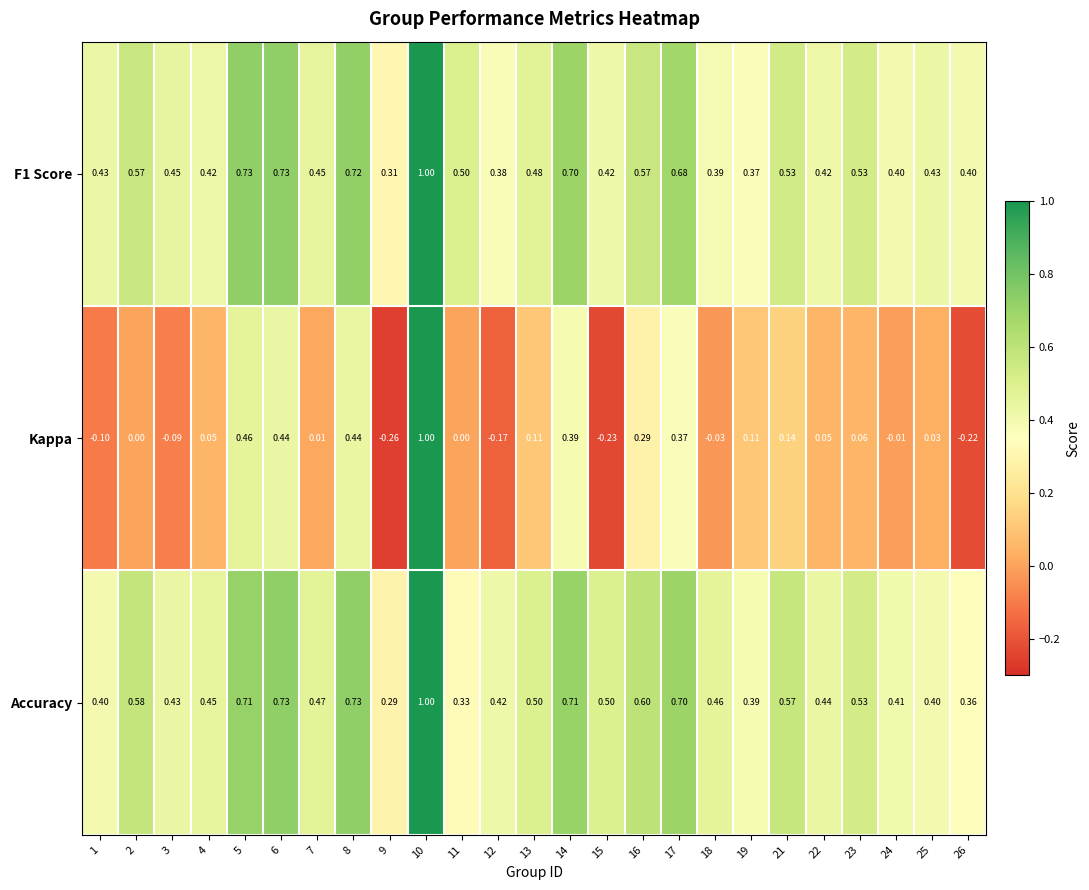

Which series has the largest total across all categories?

Accuracy